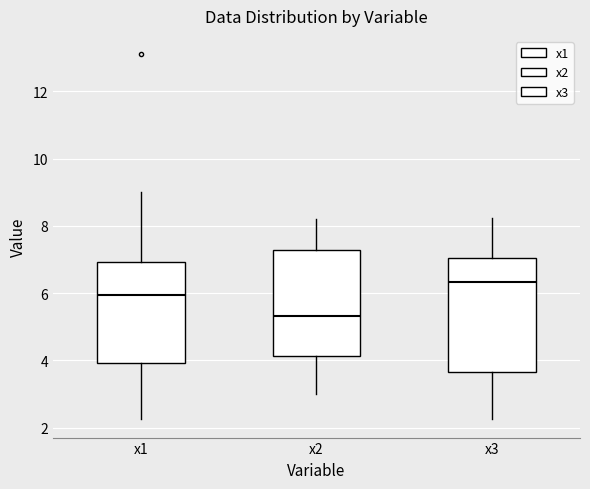

Which box is the tallest, from its lower edge to its upper edge?

x3